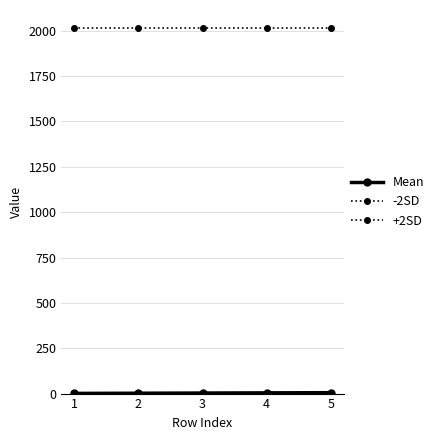

What is the value of the -2SD point at the 3rd from the left?

3